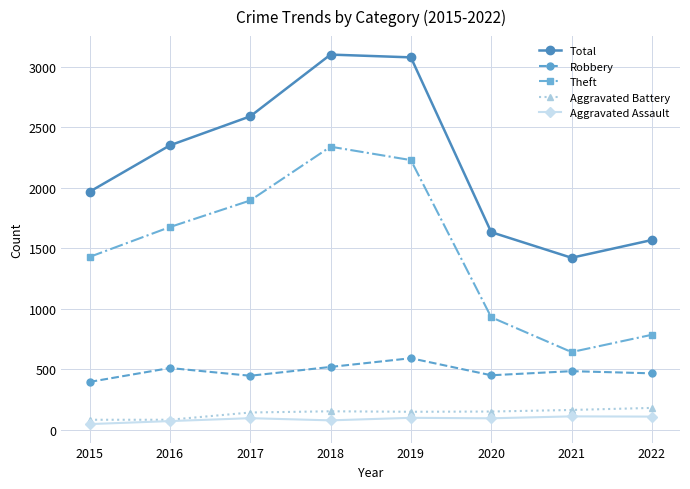

Does the chart display data point markers on the line(s)?

Yes